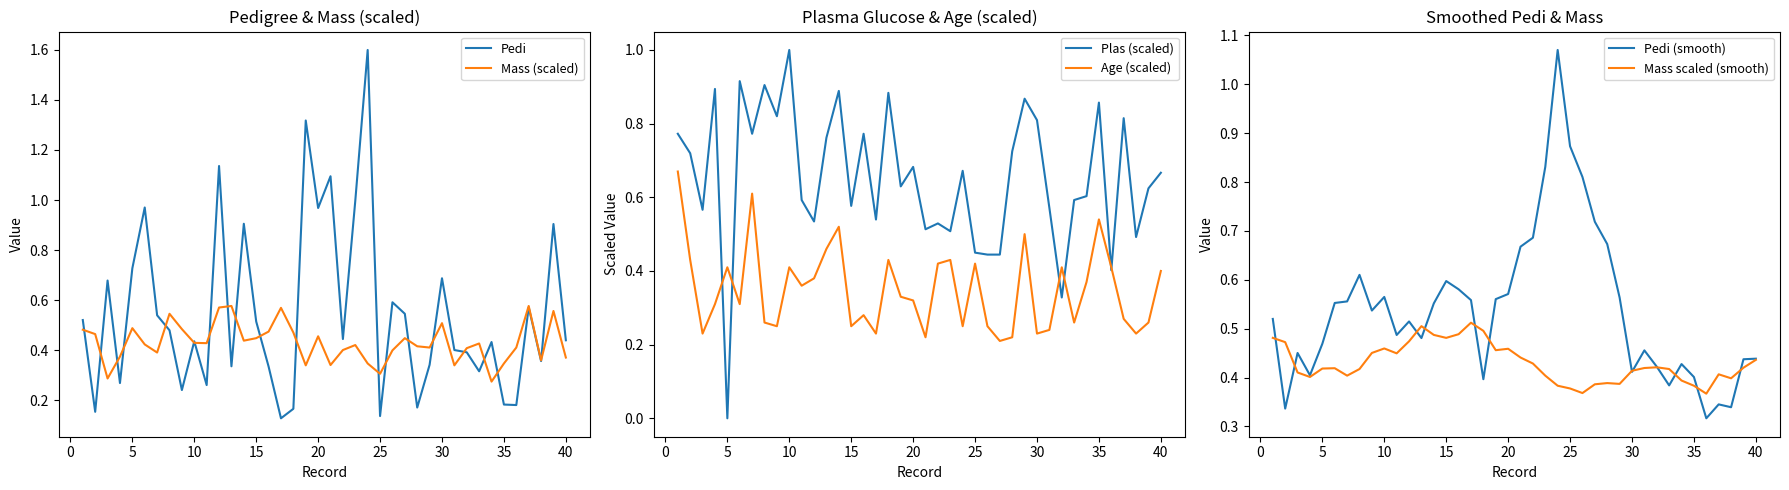

How many data points does each series have?

40